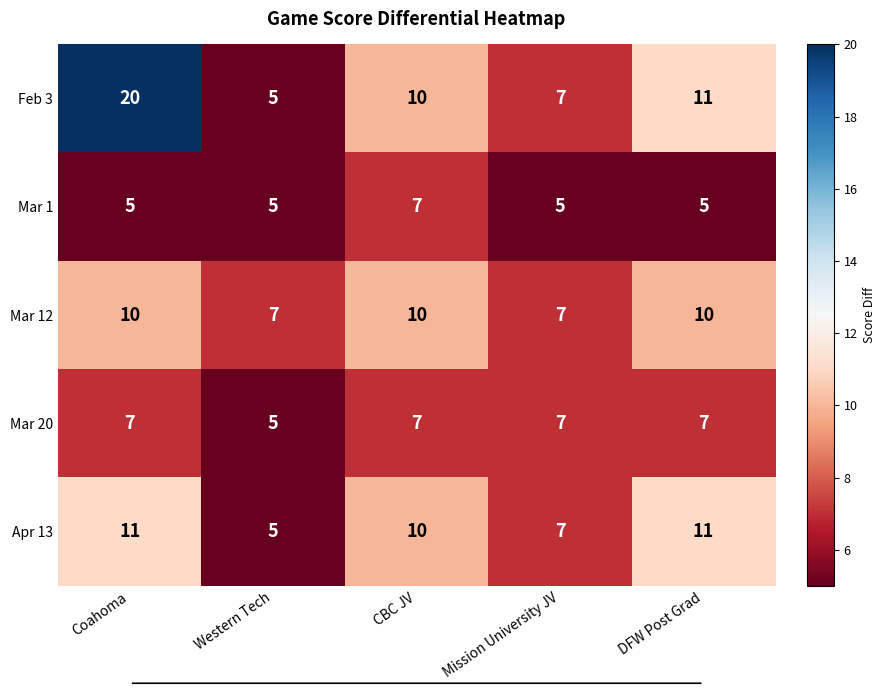

Count the Apr 13 values in the range 7 to 11.

4